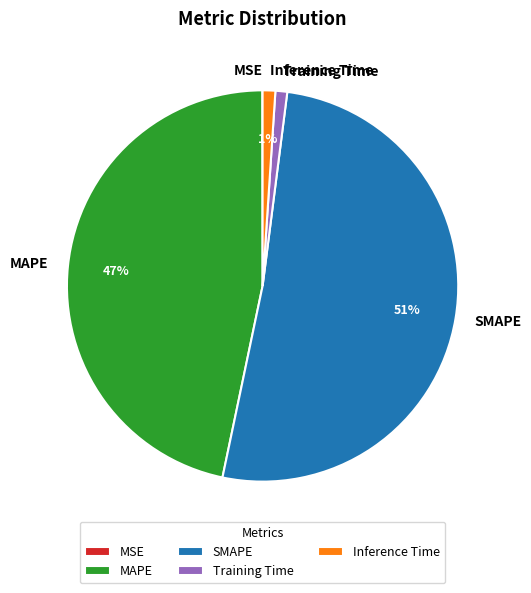

Do Training Time and MAPE together represent more than half of the pie?

No